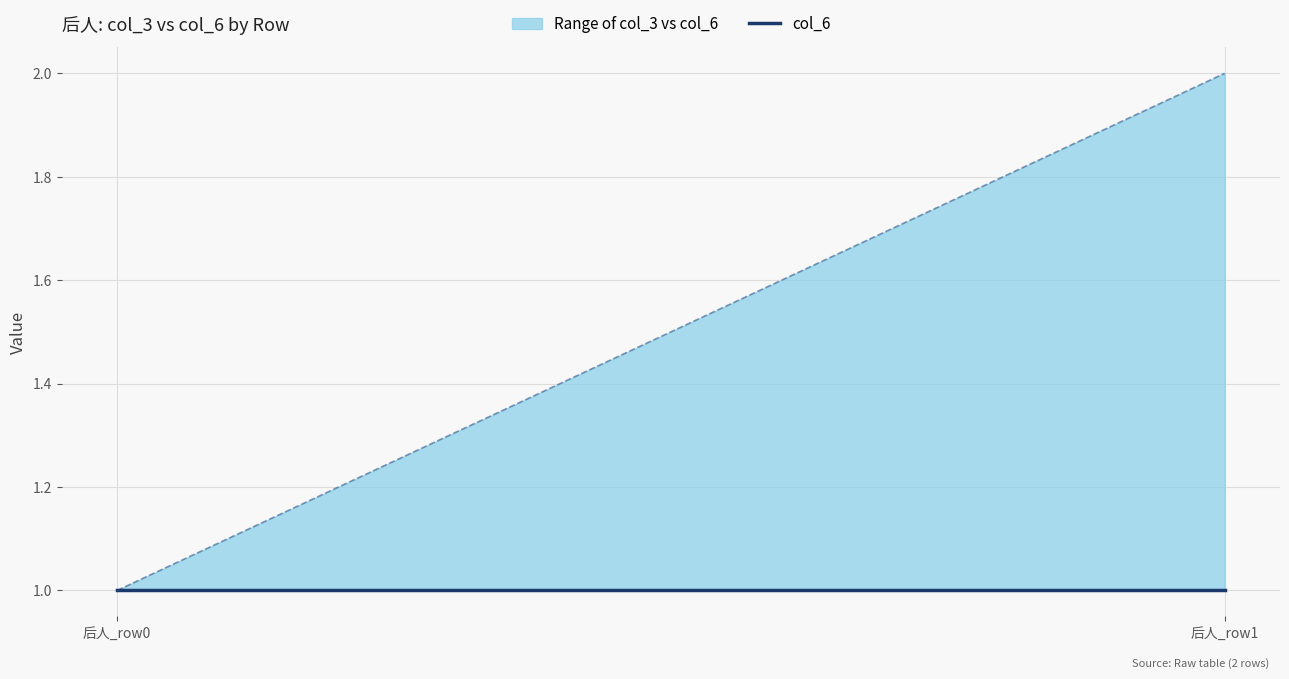

How many col_3 values are between 1 and 2?

2